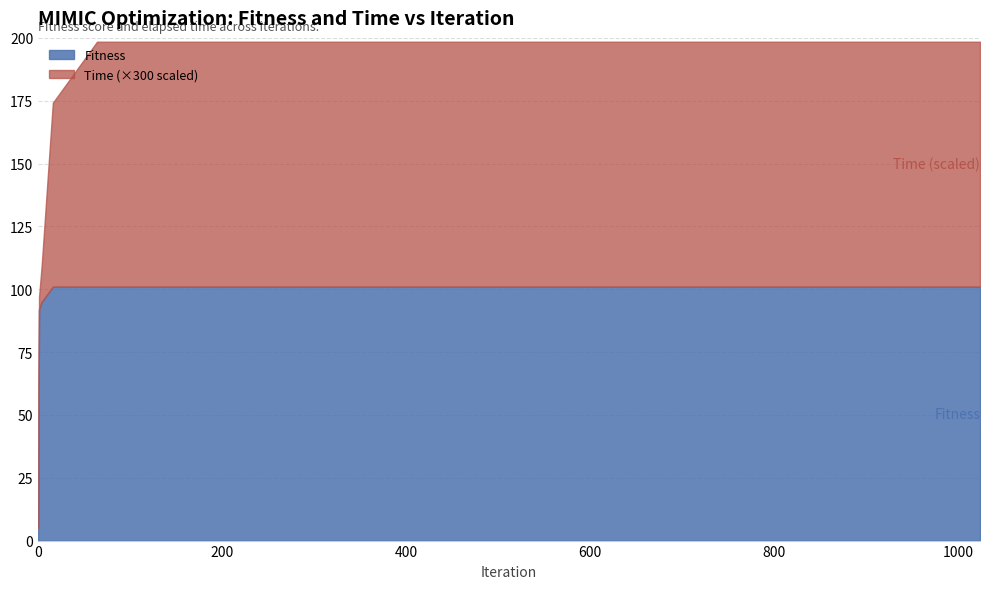

True or false: Fitness has more than 1 interior local peaks.

False